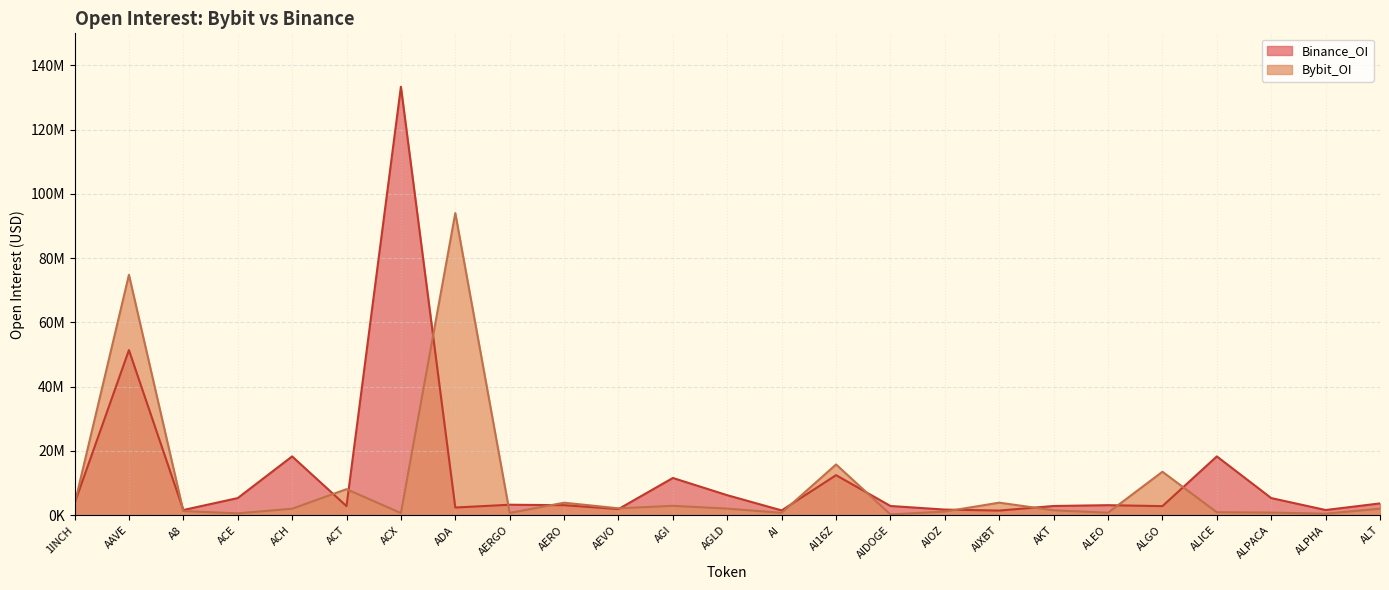

What are all the series names shown in the legend?

Binance_OI, Bybit_OI